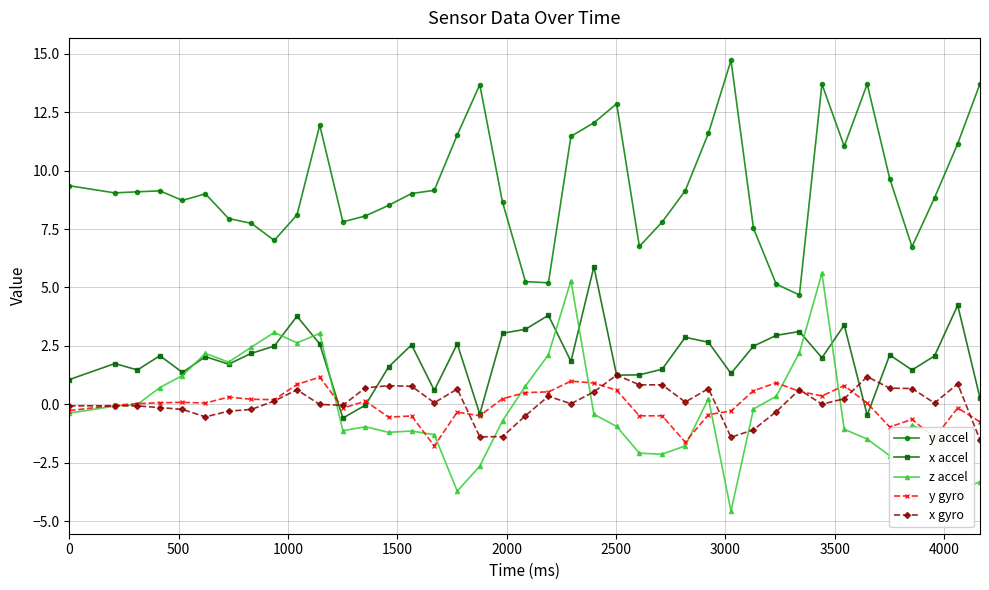

What is the value of the x accel point at the 25th from the left?

1.3